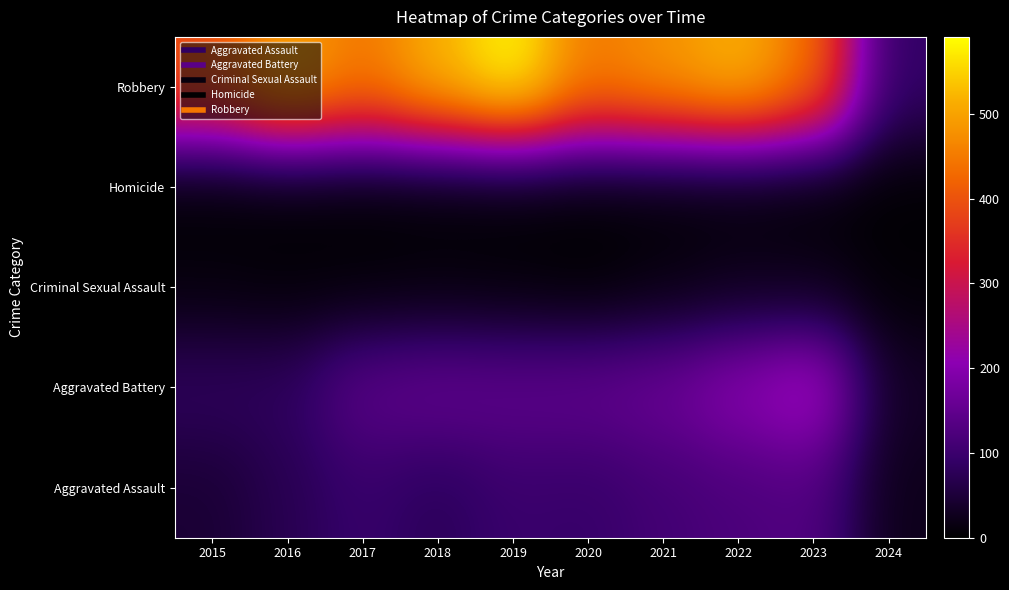

Rank the series by their maximum value, from highest to lowest.

Robbery, Aggravated Battery, Aggravated Assault, Criminal Sexual Assault, Homicide